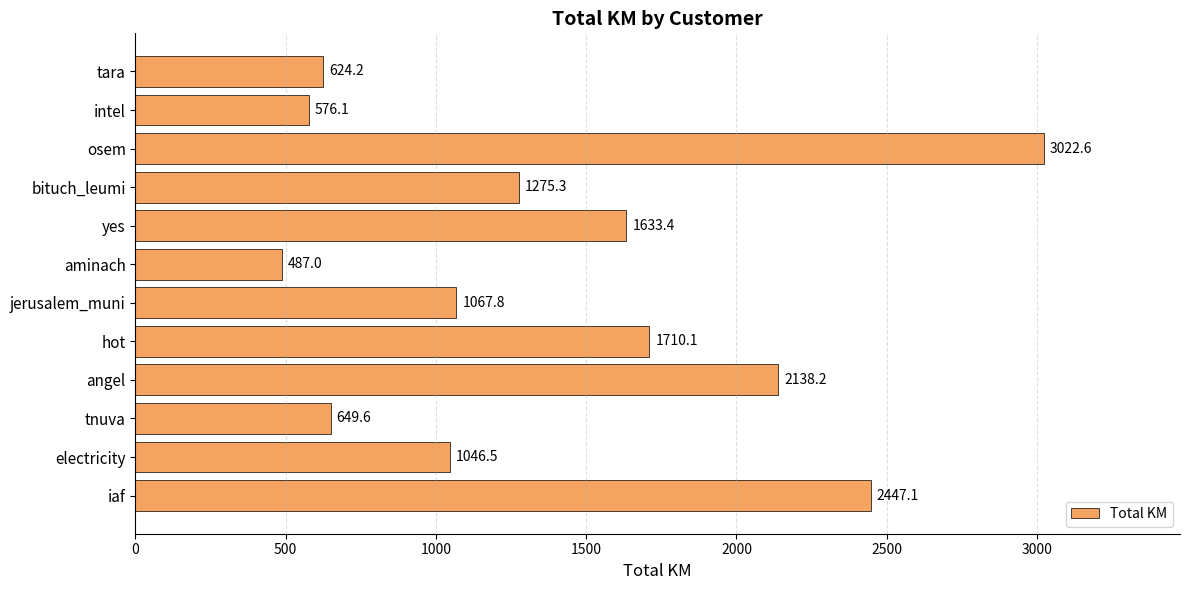

How many values exceed 1275?

6